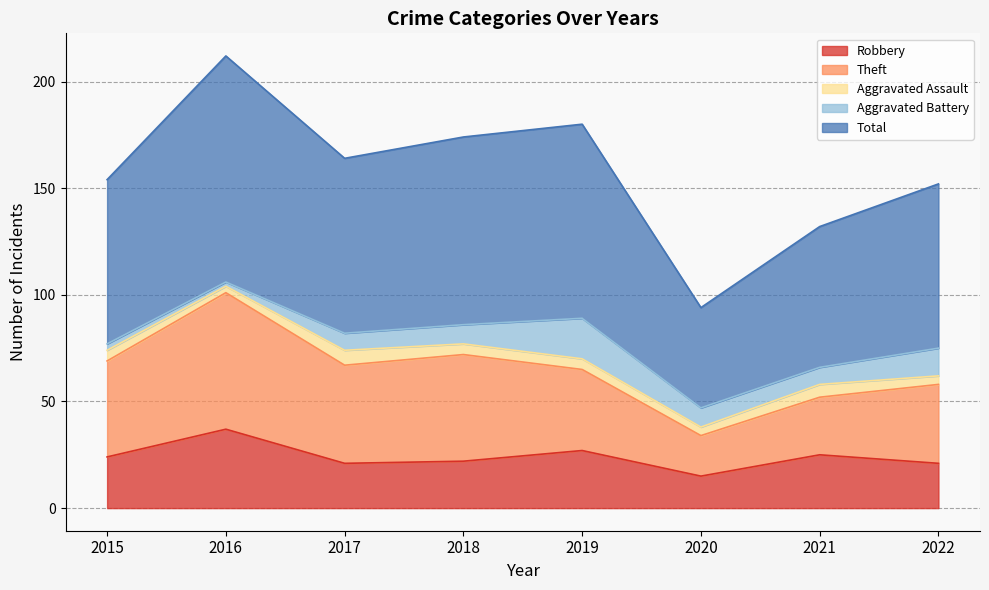

Between 2018 and 2022, which series saw the biggest shift?

Theft